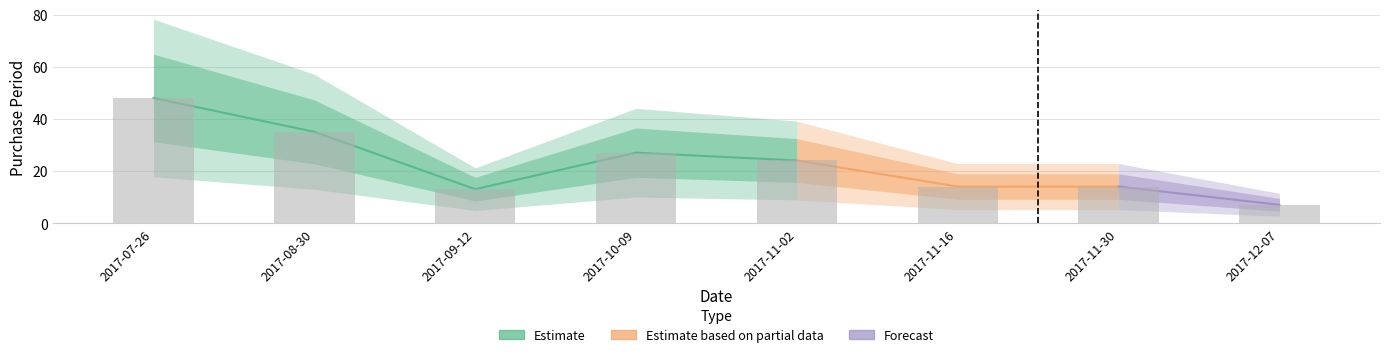

What is the difference between the second highest and second lowest values?

22